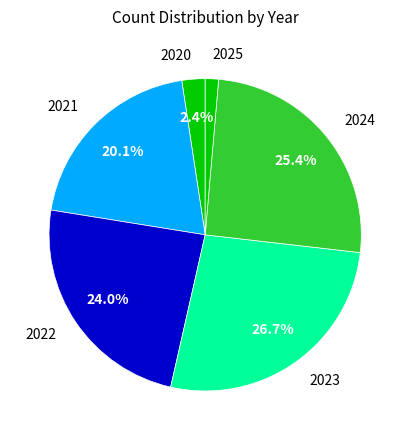

Rank the categories by value from highest to lowest.

2023, 2024, 2022, 2021, 2020, 2025